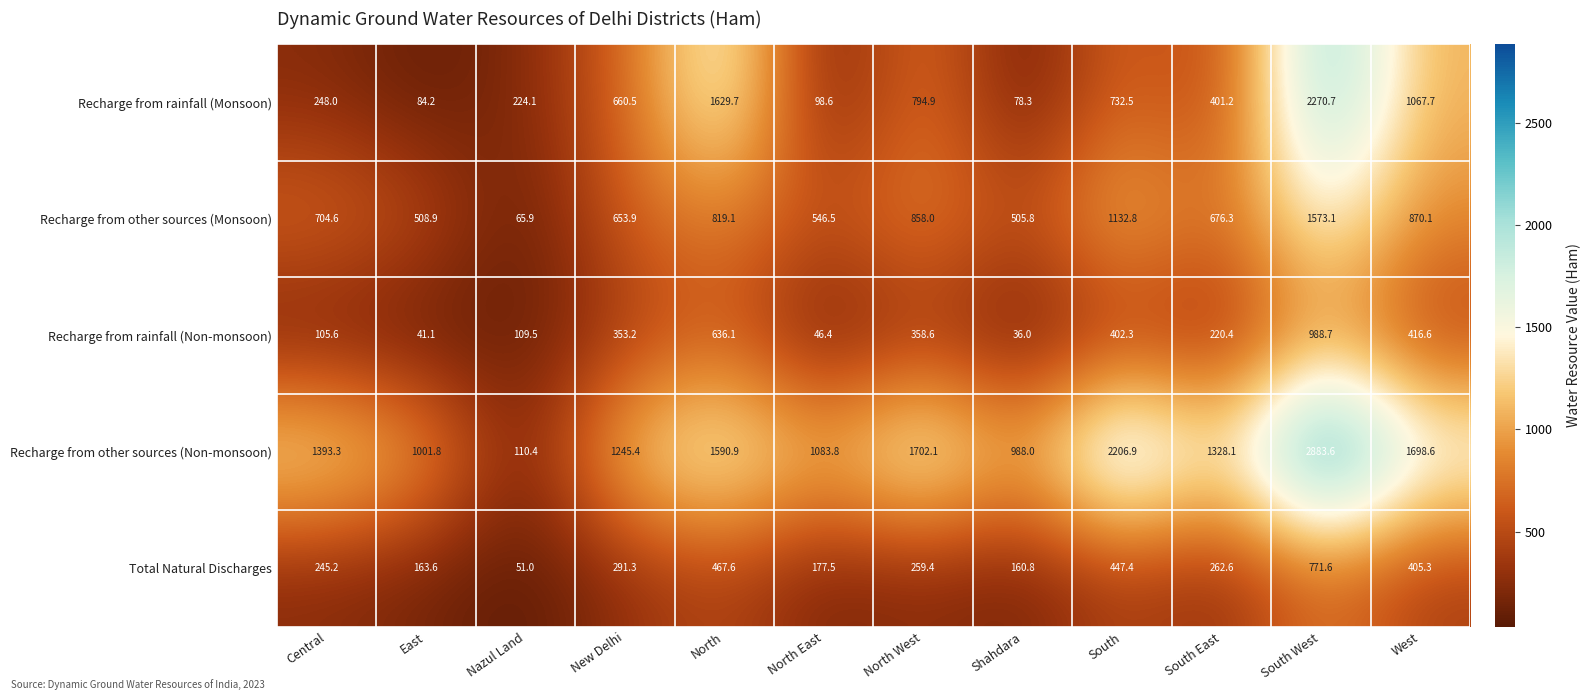

Which series has the largest range (max minus min)?

Recharge from other sources (Non-monsoon)